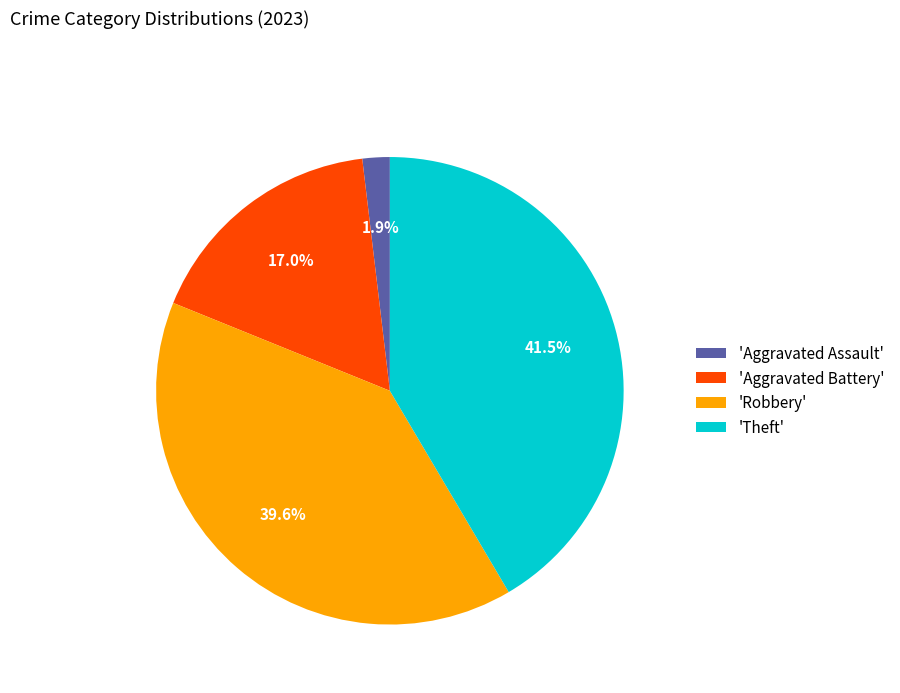

Which category has the biggest portion of the pie?

'Theft'